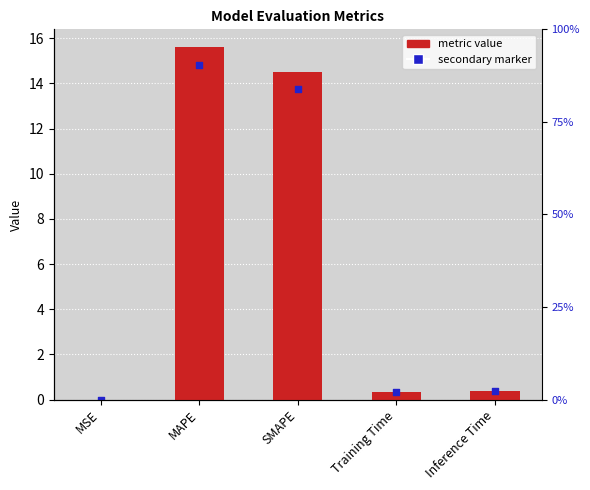

What is the change in value from SMAPE to Training Time?

-14.1